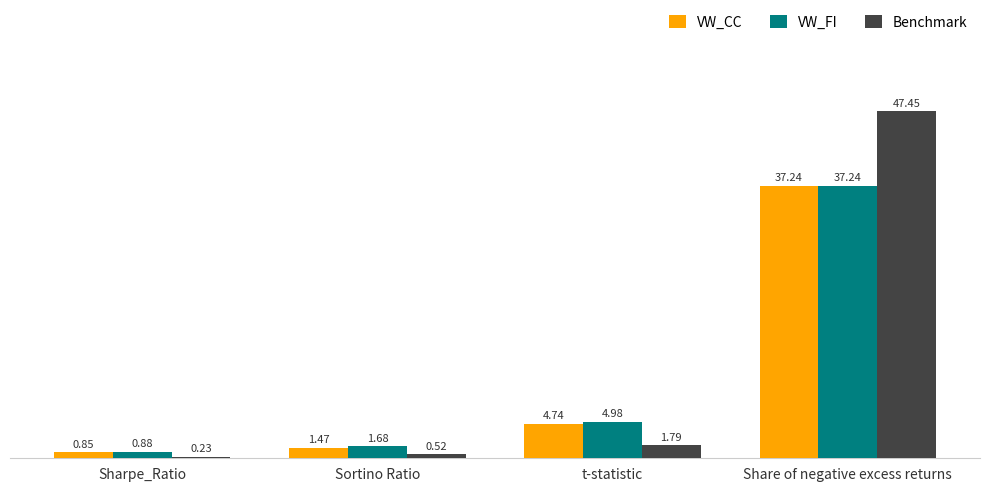

What is the sum of the Benchmark values at t-statistic and Sortino Ratio?

2.3